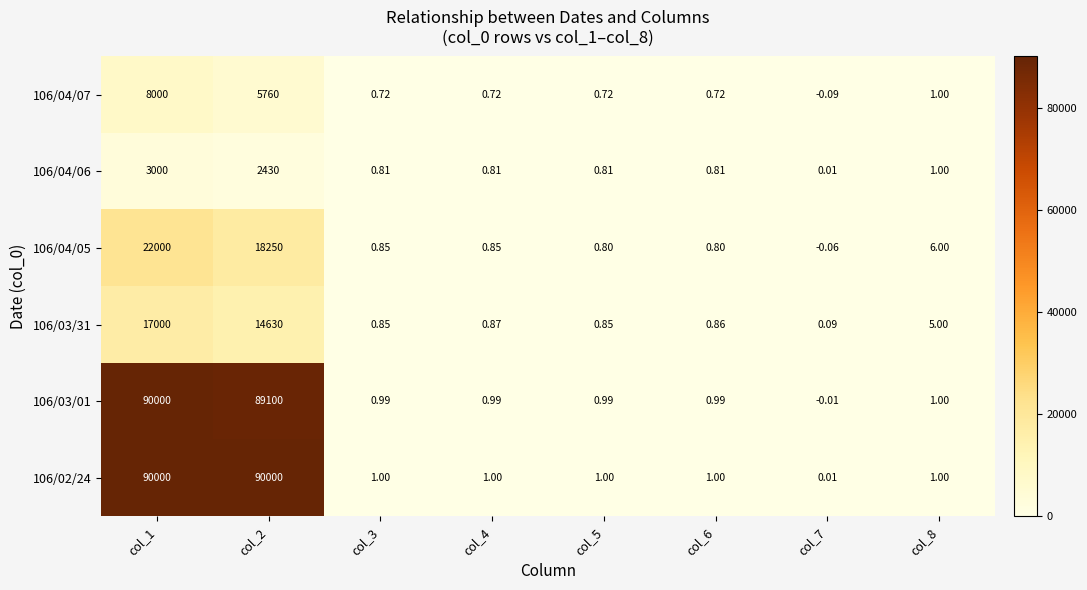

Is the value of 106/03/01 at col_6 greater than the value of 106/04/07 at col_3?

Yes